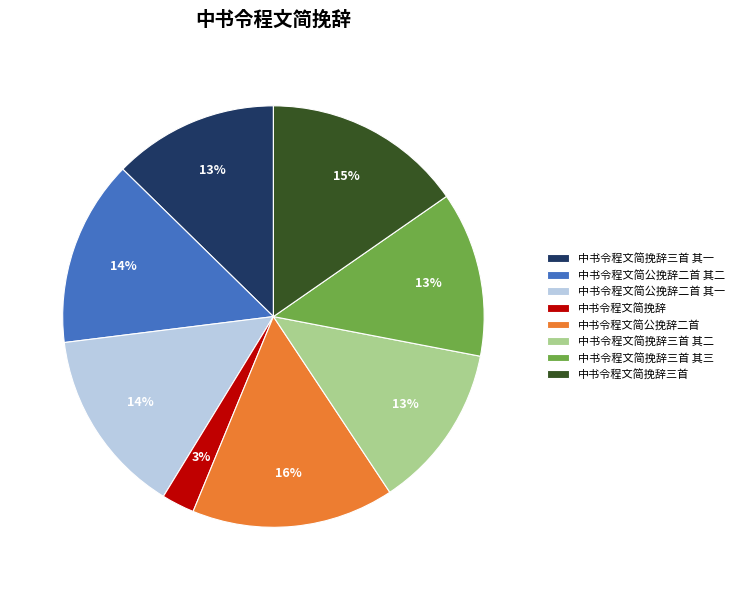

How many segments does this pie chart have?

8